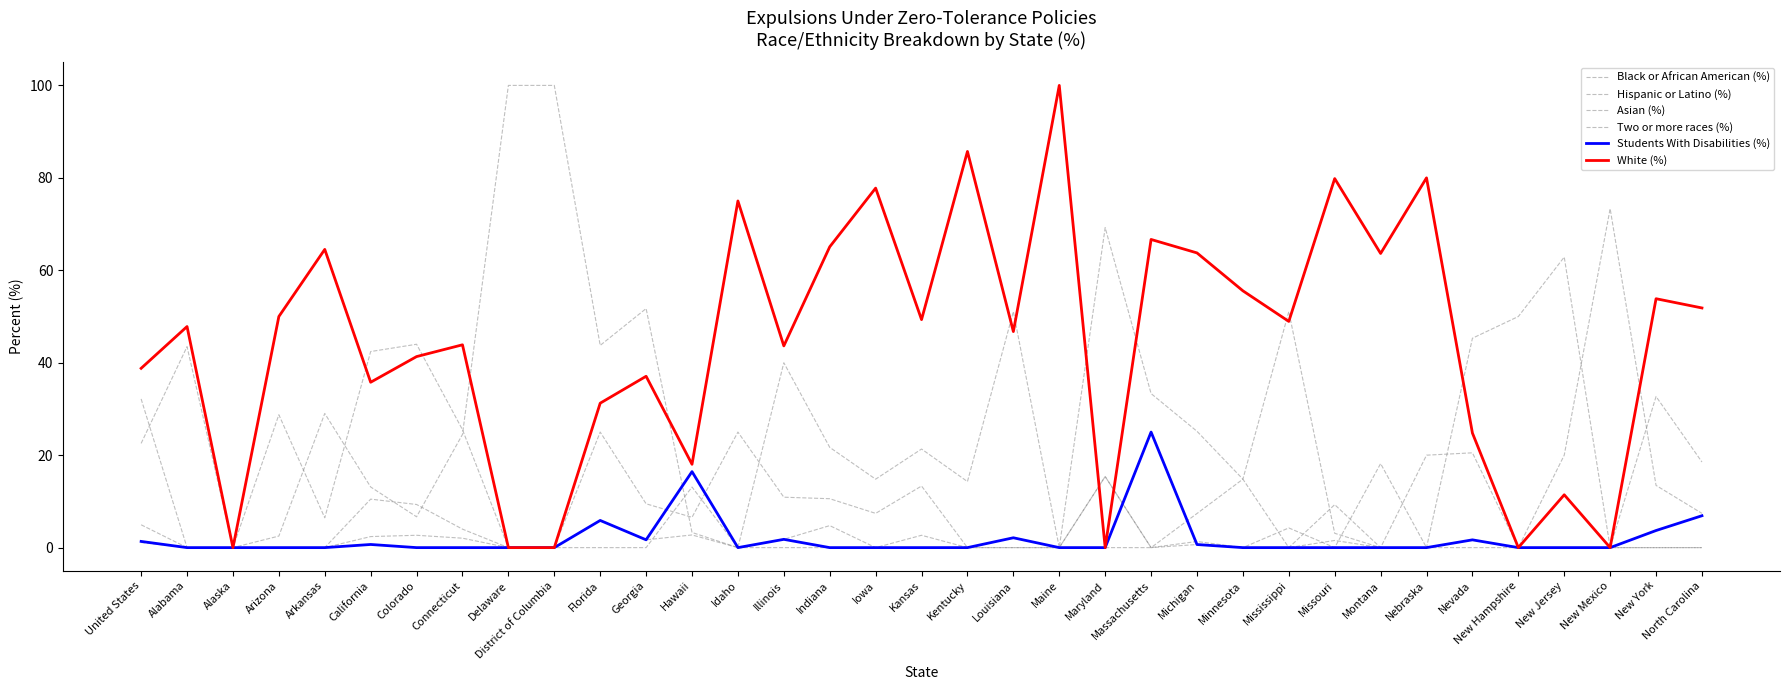

Which series has the largest total across all categories?

White (%)